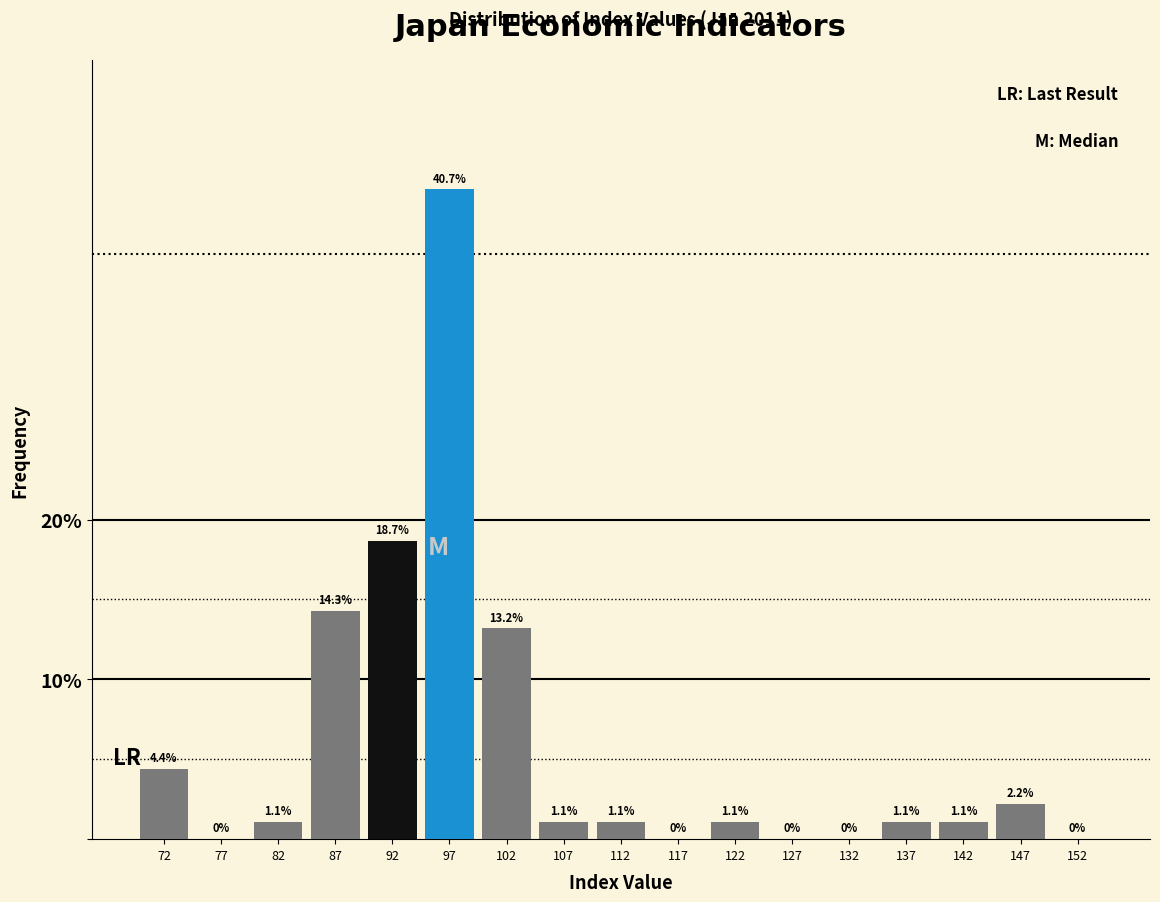

How tall is the bar that spans 110 to 115 on the x-axis?

1.1